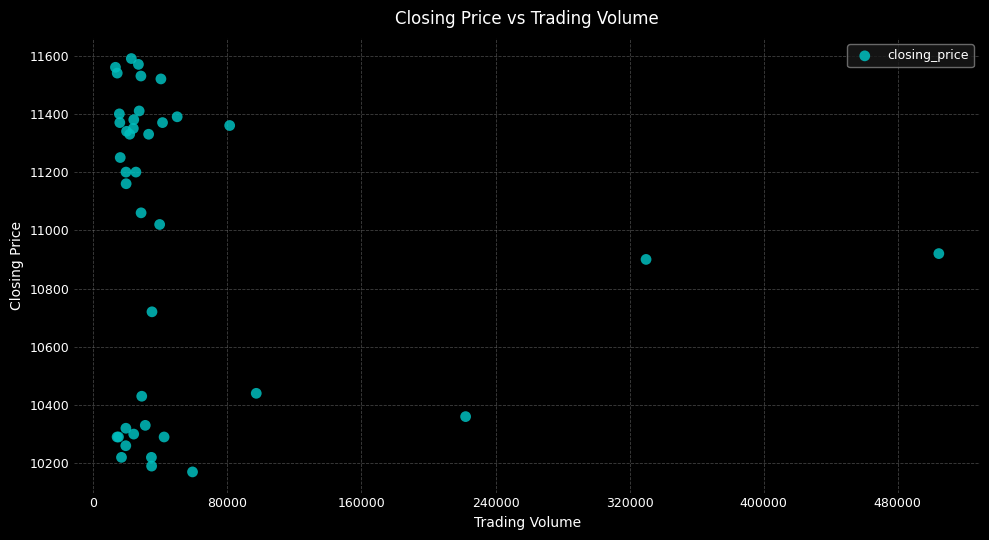

What Y value in the scatter plot is closest to 10880?

10900